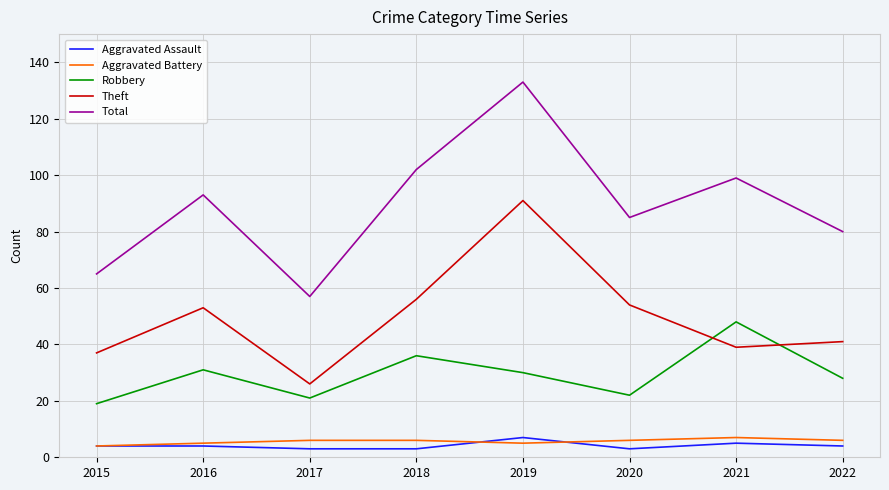

Reading right to left, extract all data points from this chart.

Aggravated Assault: 4	5	3	7	3	3	4	4
Aggravated Battery: 6	7	6	5	6	6	5	4
Robbery: 28	48	22	30	36	21	31	19
Theft: 41	39	54	91	56	26	53	37
Total: 80	99	85	133	102	57	93	65